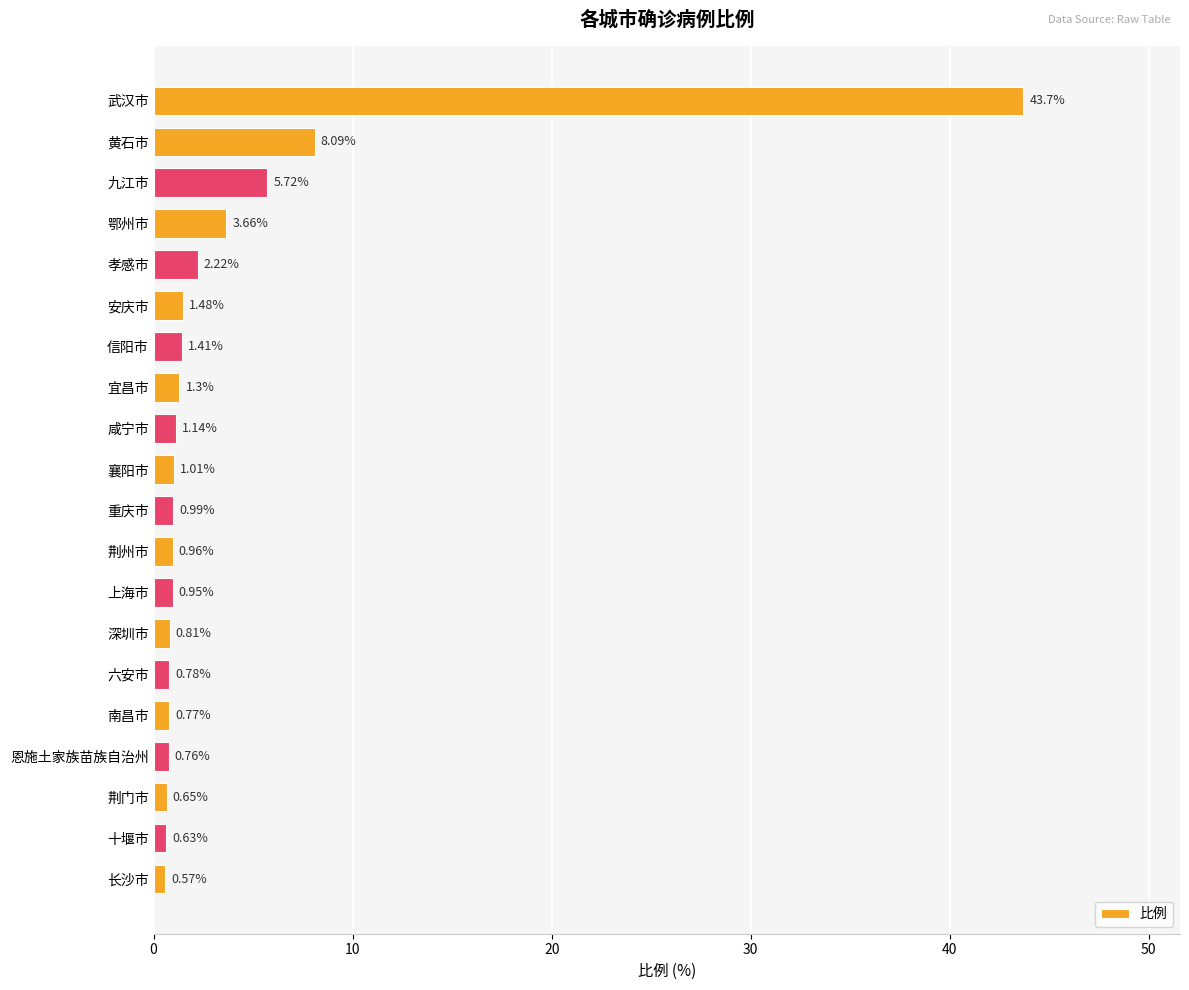

List the labels in order of value, largest first.

武汉市, 黄石市, 九江市, 鄂州市, 孝感市, 安庆市, 信阳市, 宜昌市, 咸宁市, 襄阳市, 重庆市, 荆州市, 上海市, 深圳市, 六安市, 南昌市, 恩施土家族苗族自治州, 荆门市, 十堰市, 长沙市